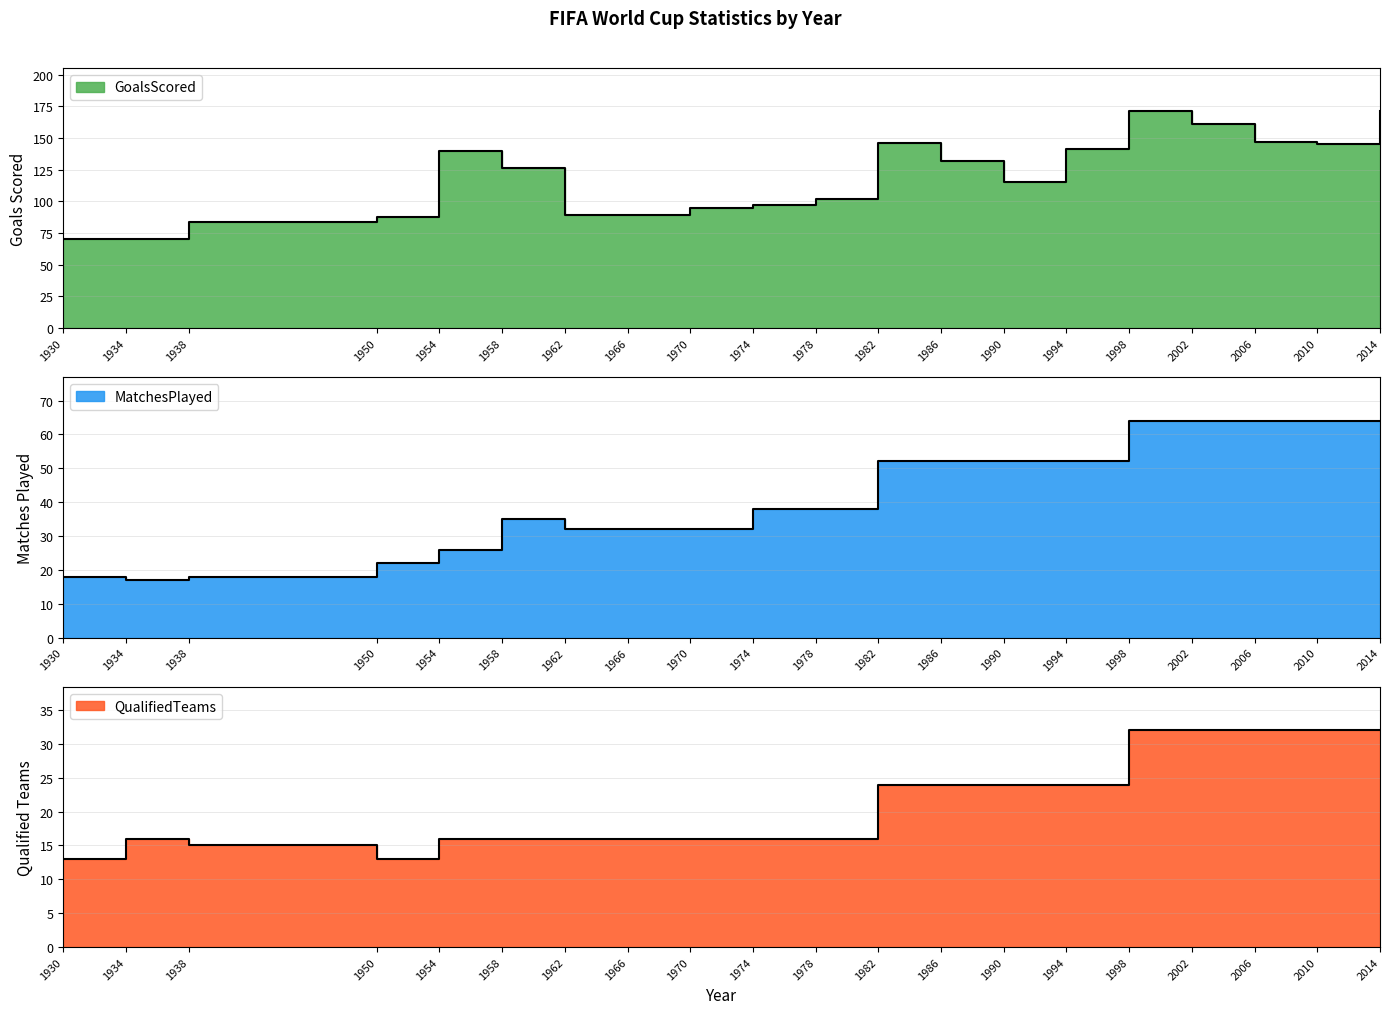

Which category has the highest value in the QualifiedTeams series?

1998